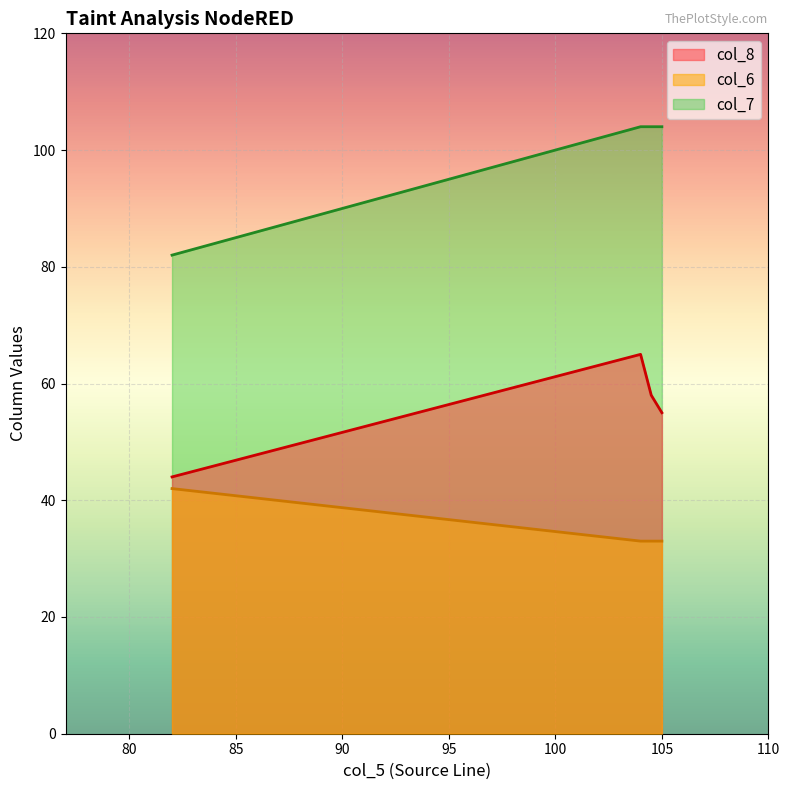

At which label does col_8 first exceed 58?

104